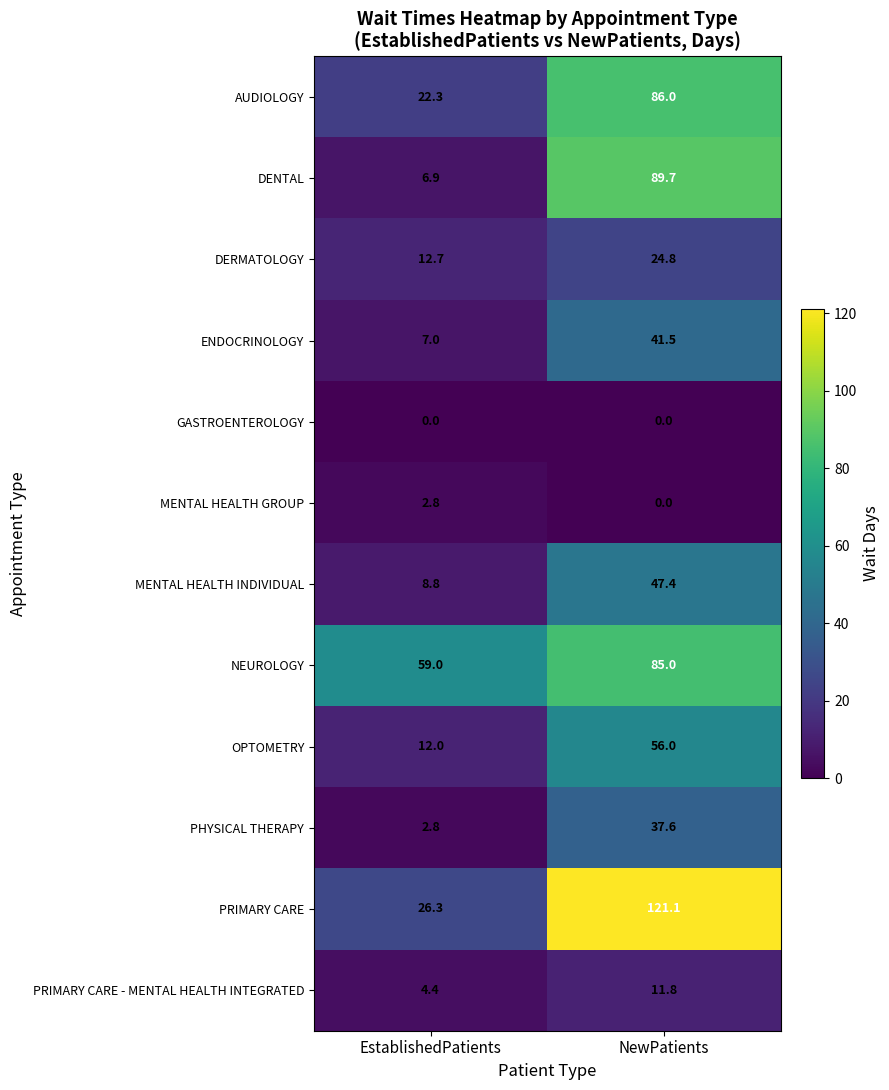

Reading left to right, transcribe all the data shown in this chart.

AUDIOLOGY: 22.3	86.0
DENTAL: 6.9	89.7
DERMATOLOGY: 12.7	24.8
ENDOCRINOLOGY: 7.0	41.5
GASTROENTEROLOGY: 0.0	0.0
MENTAL HEALTH GROUP: 2.8	0.0
MENTAL HEALTH INDIVIDUAL: 8.8	47.4
NEUROLOGY: 59.0	85.0
OPTOMETRY: 12.0	56.0
PHYSICAL THERAPY: 2.8	37.6
PRIMARY CARE: 26.3	121.1
PRIMARY CARE - MENTAL HEALTH INTEGRATED: 4.4	11.8